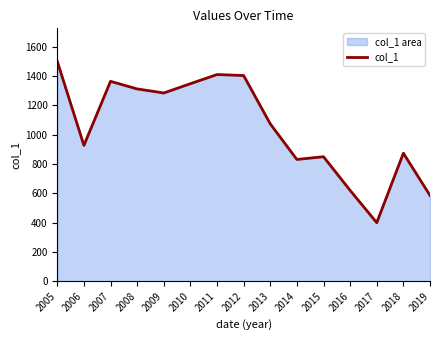

How many lines are shown in the chart?

1